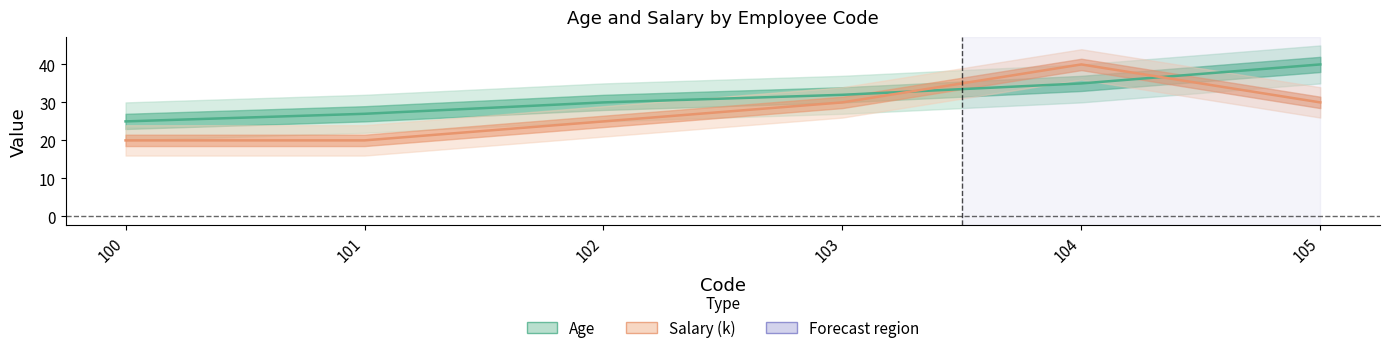

What is the difference between the highest and lowest values at 104?

5